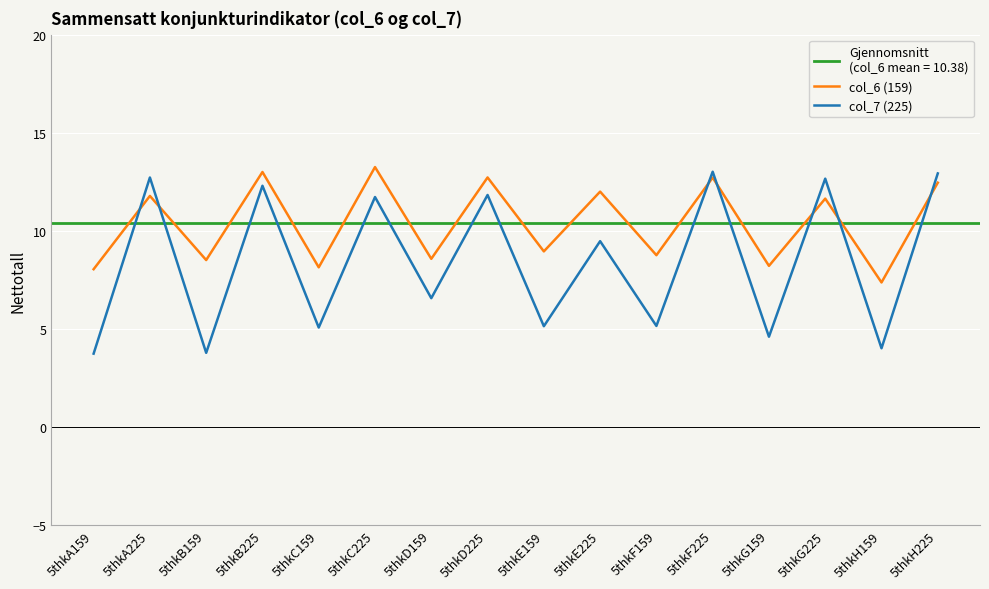

Which series has the widest spread of values?

col_7 (225)